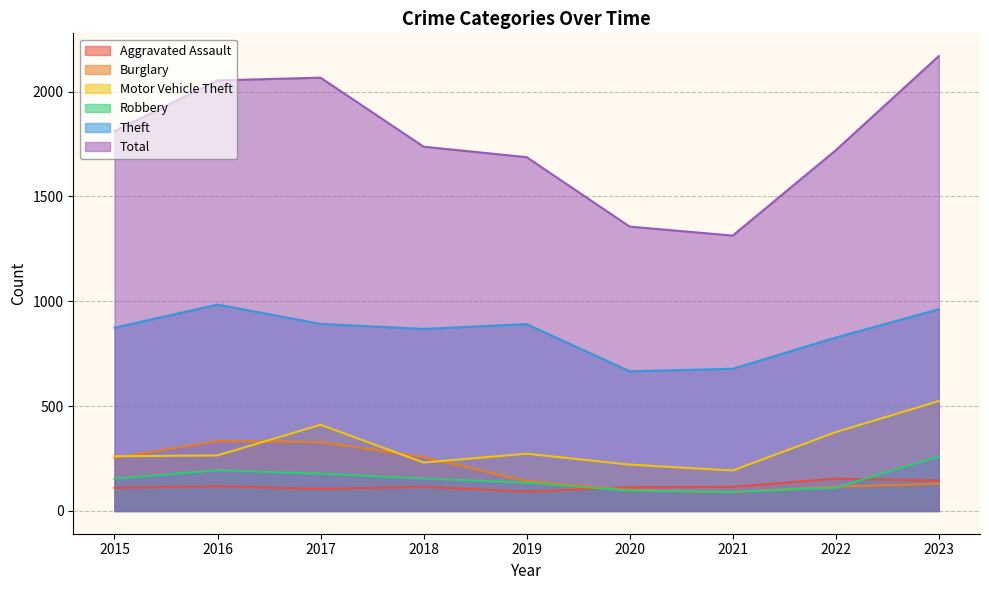

At which category does the chart reach its peak across all series?

2023